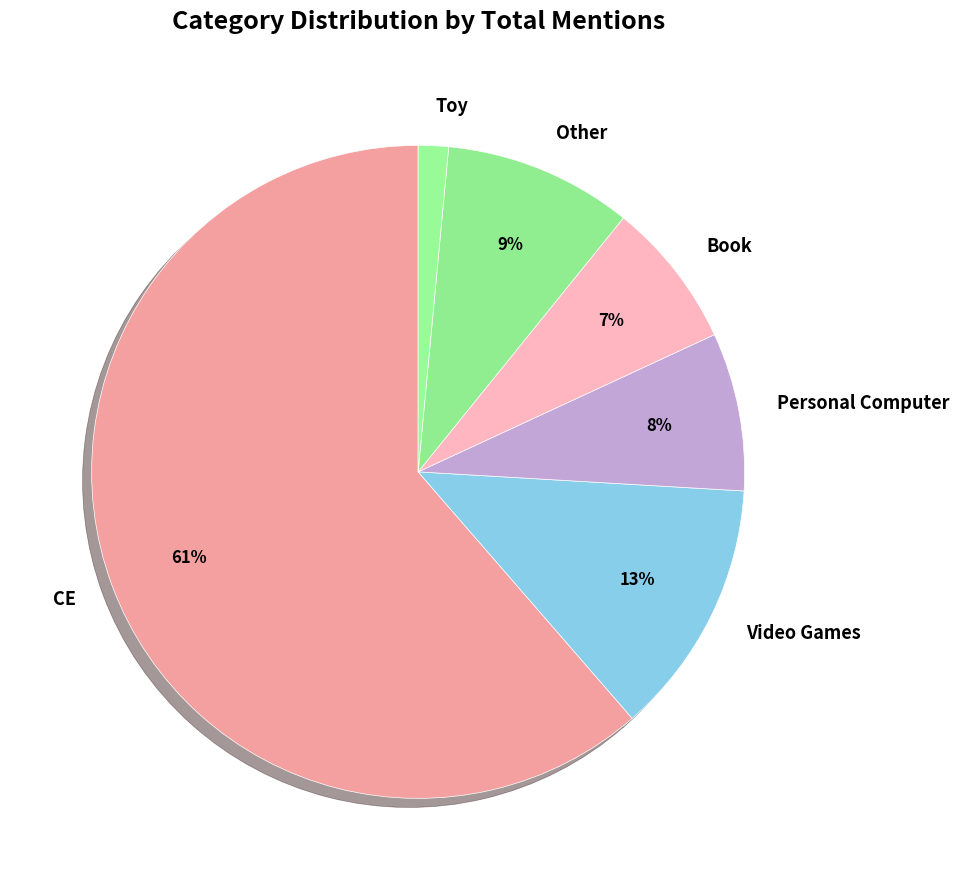

To the nearest percent, what is the combined percentage of CE and Other?

71%